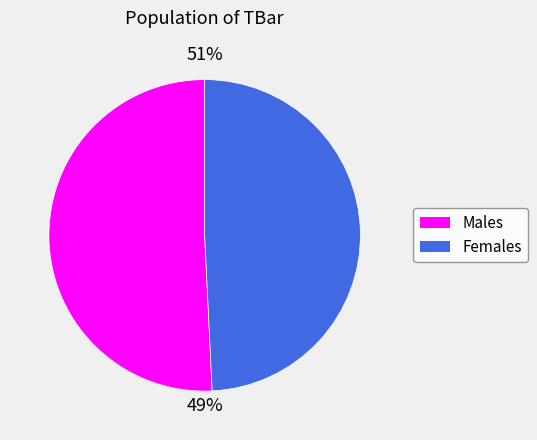

Rank the categories by value from lowest to highest.

Females, Males